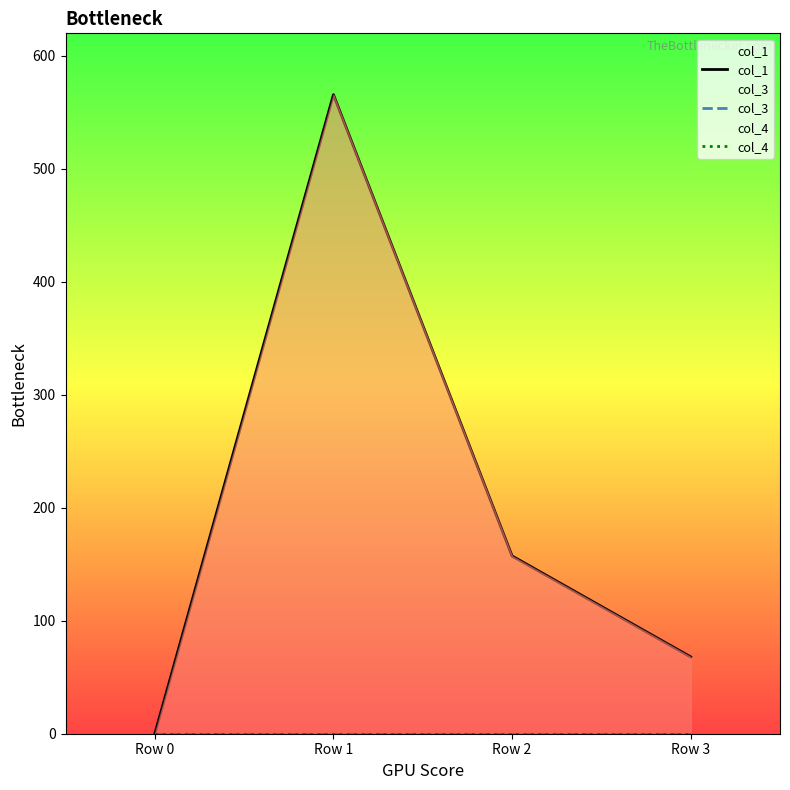

Reading right to left, list all the values displayed in this chart.

col_1: Row 3=68.0	Row 2=157.3	Row 1=565.7	Row 0=0.0
col_3: Row 3=0.0	Row 2=0.0	Row 1=0.0	Row 0=0.0
col_4: Row 3=0.0	Row 2=0.0	Row 1=0.0	Row 0=0.0